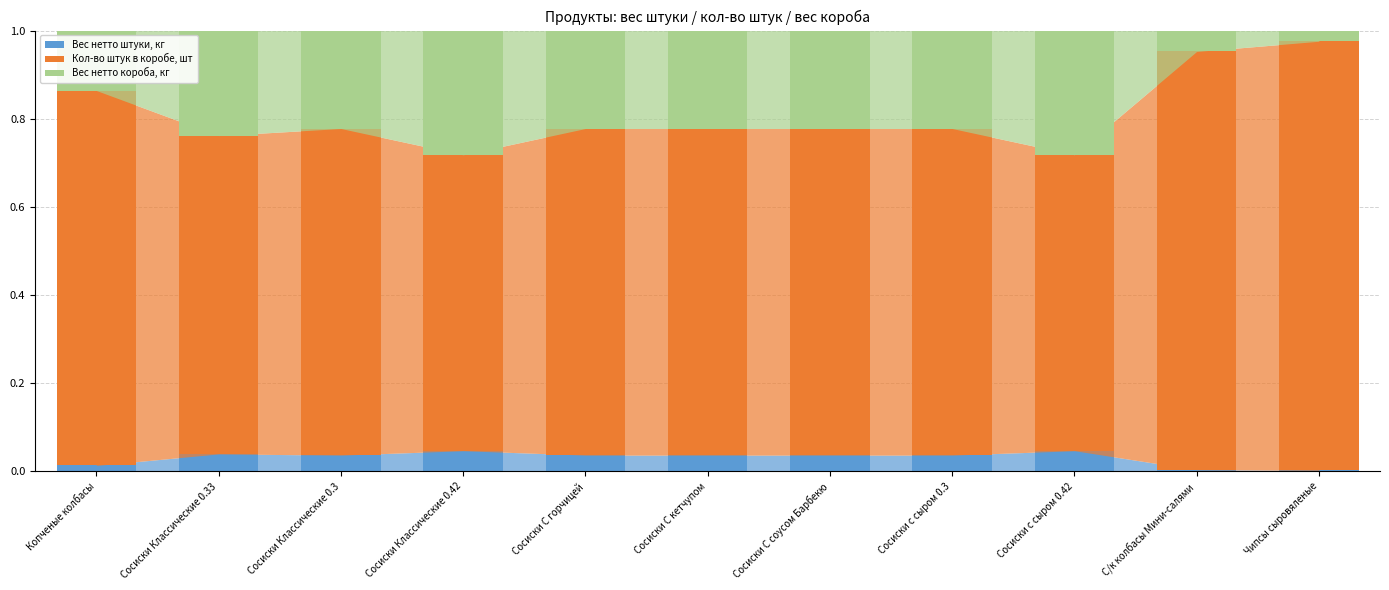

What are all the series names shown in the legend?

Вес нетто штуки, кг, Кол-во штук в коробе, шт, Вес нетто короба, кг